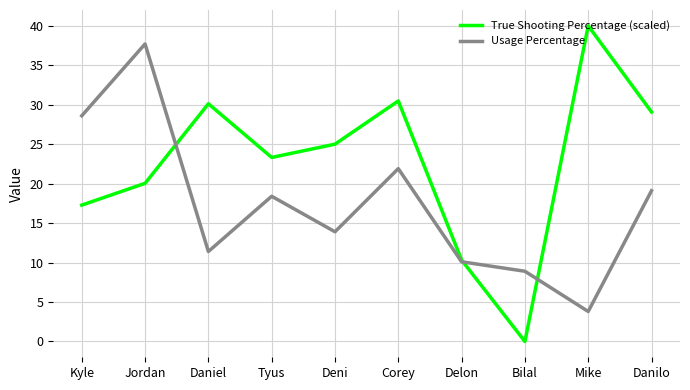

The value of True Shooting Percentage (scaled) at Bilal is -23.7. True or false?

False